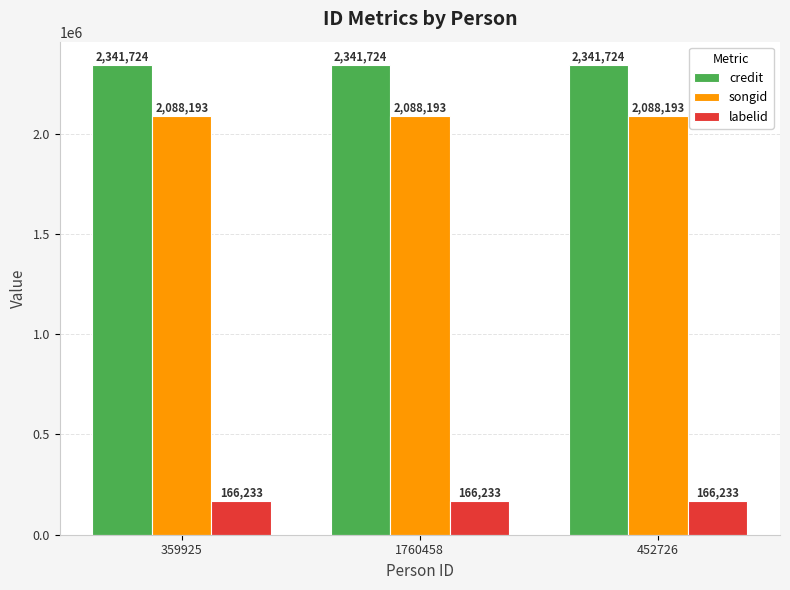

True or false: credit has a value of 2341724 at 359925.

True